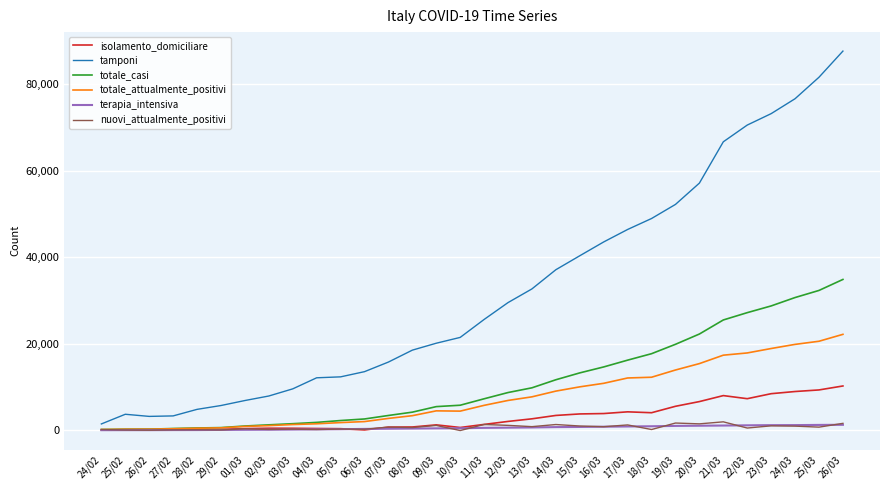

At how many categories does at least one series exceed 64241?

6